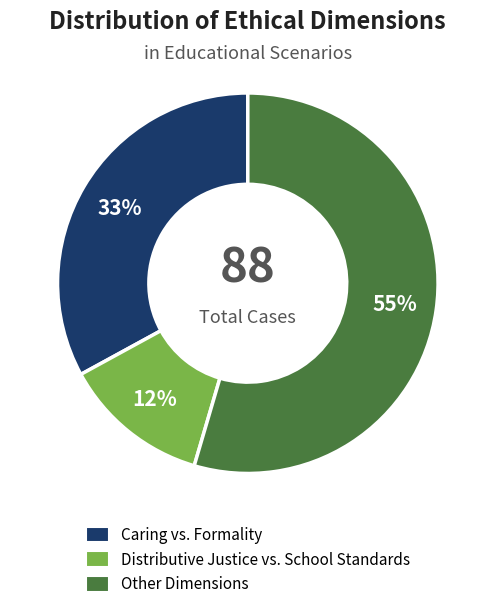

Is there any slice that represents more than half of the pie?

Yes